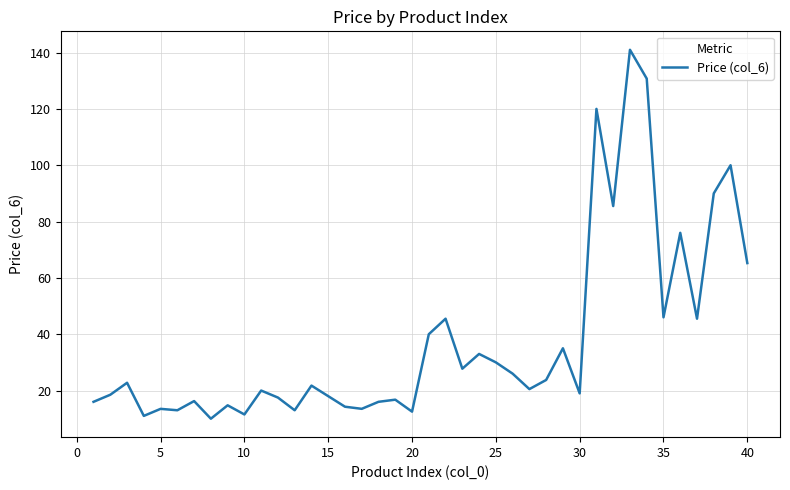

What is the minimum value shown in the chart?

10.0